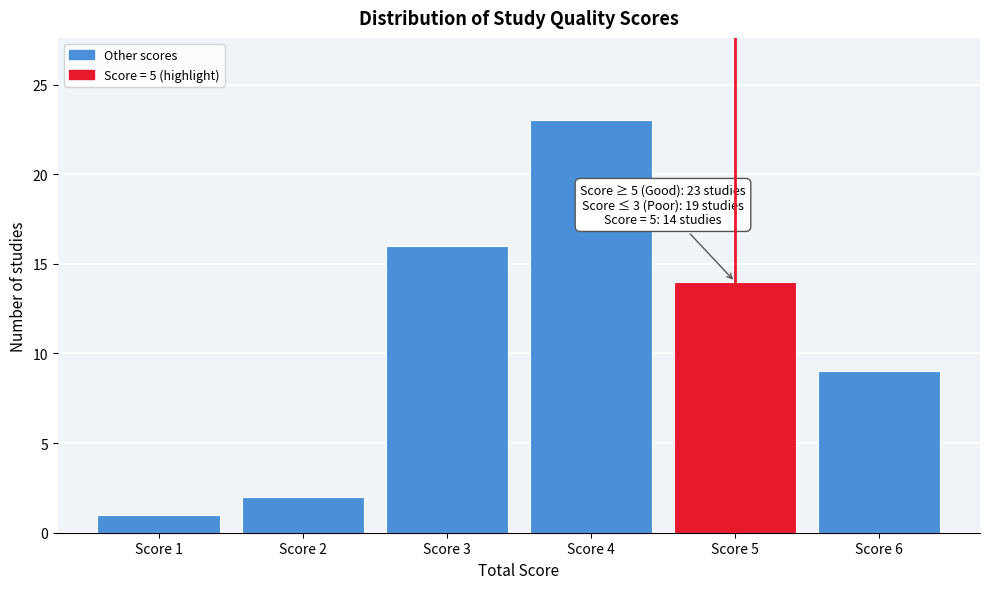

Reading left to right, what are all the values shown in this chart?

Score 1=1	Score 2=2	Score 3=16	Score 4=23	Score 5=14	Score 6=9